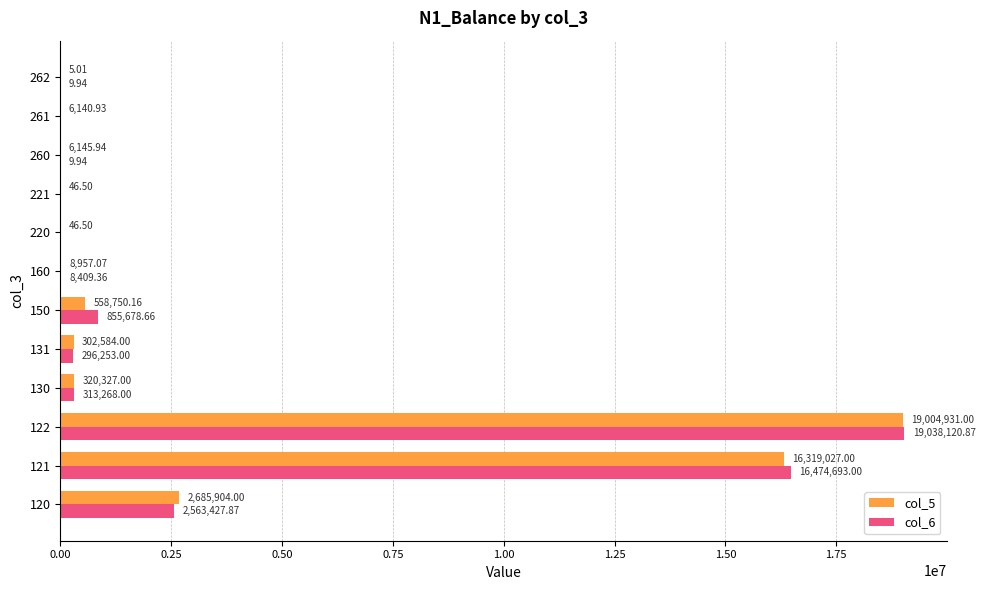

Is the value of col_5 at 150 greater than the value of col_6 at 131?

Yes